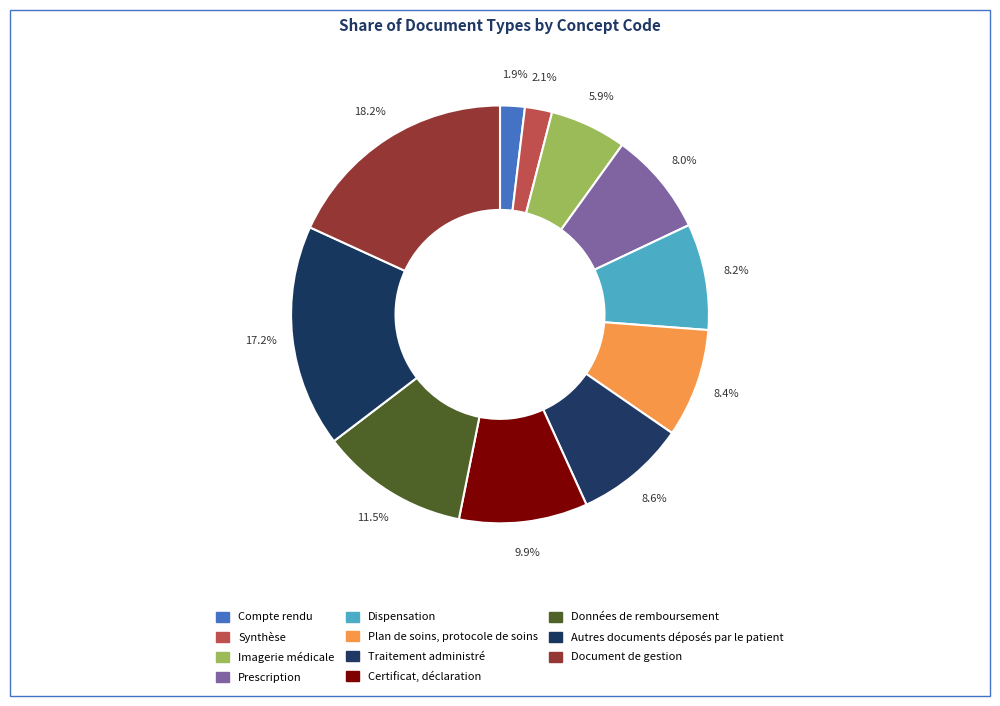

What percentage is the Plan de soins, protocole de soins slice, to the nearest percent?

8%